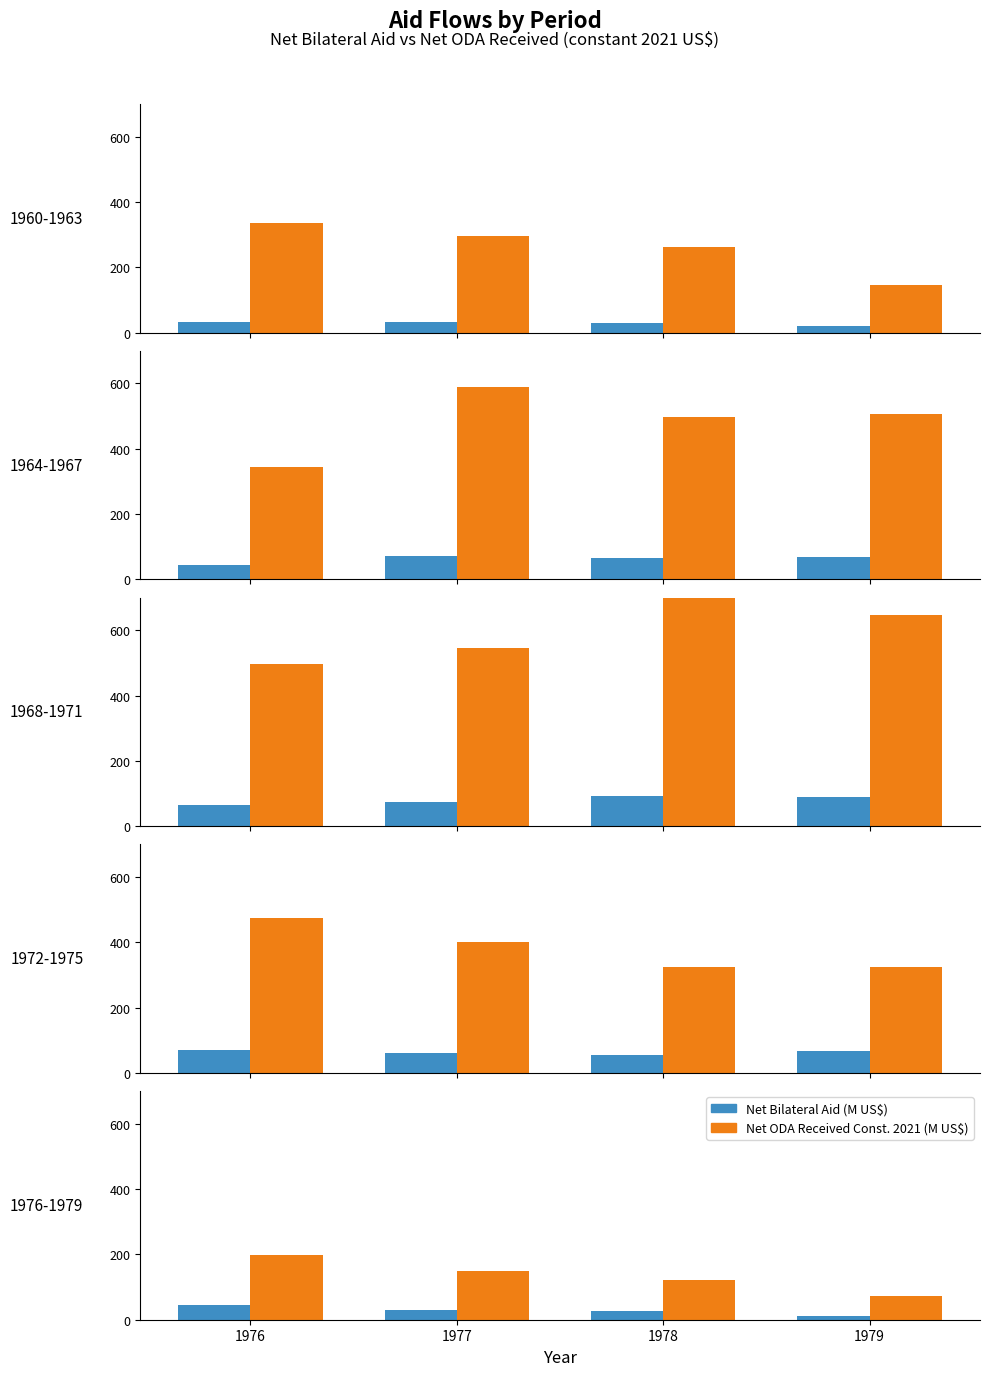

List the series in order of their peak value, lowest first.

Net bilateral aid flows, Net ODA received (constant 2021 US$)